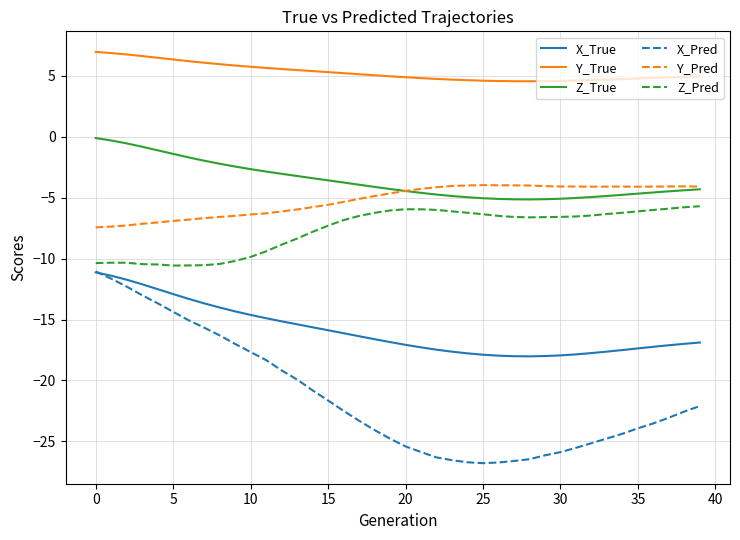

True or false: X_Pred and Y_Pred intersect in this chart.

False